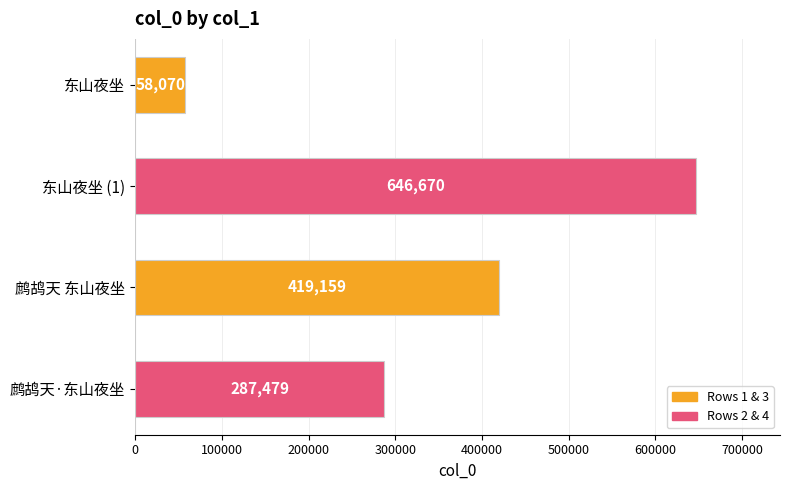

Between 鹧鸪天 东山夜坐 and 东山夜坐, which is larger?

鹧鸪天 东山夜坐